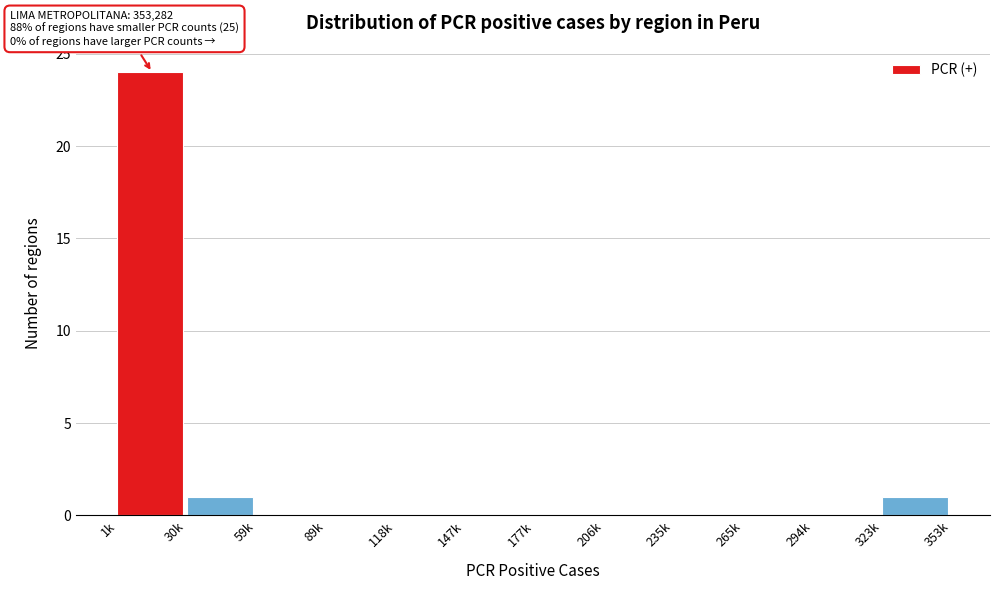

Reading right to left, list all the values displayed in this chart.

323k=1	294k=0	265k=0	235k=0	206k=0	177k=0	147k=0	118k=0	89k=0	59k=0	30k=1	1k=24